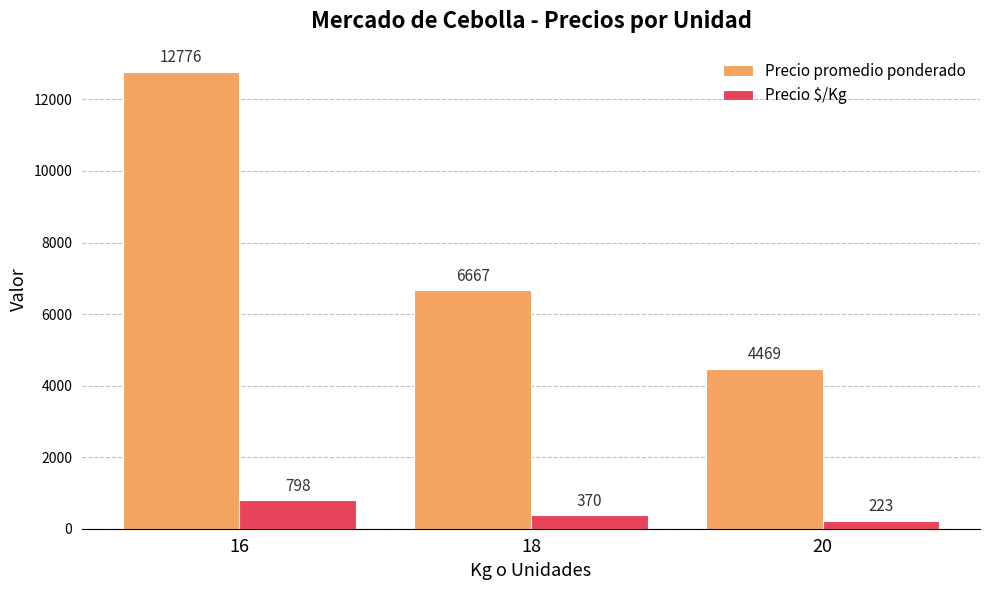

Rank the categories by Precio $/Kg value from lowest to highest.

20, 18, 16